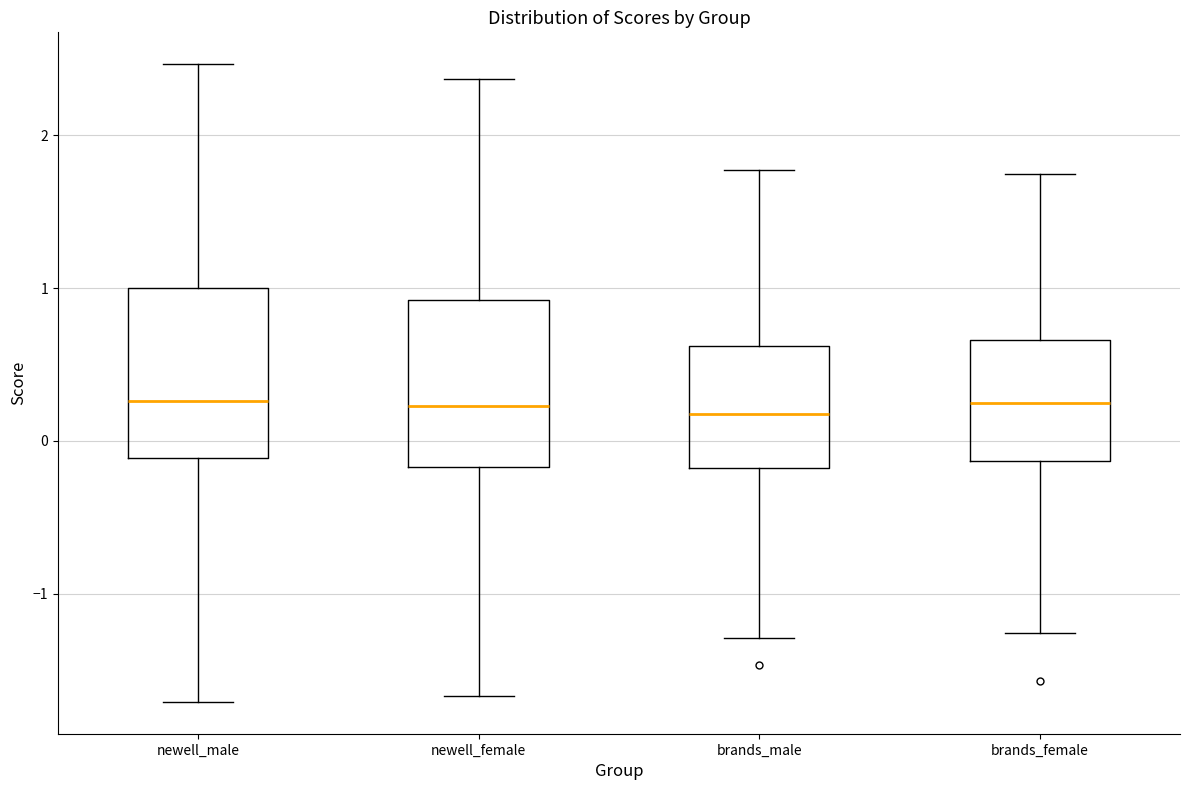

Where is the lower edge of the box for newell_male on the y-axis? The values are not printed on the chart, so give them approximately, as read against the axis.

-0.1